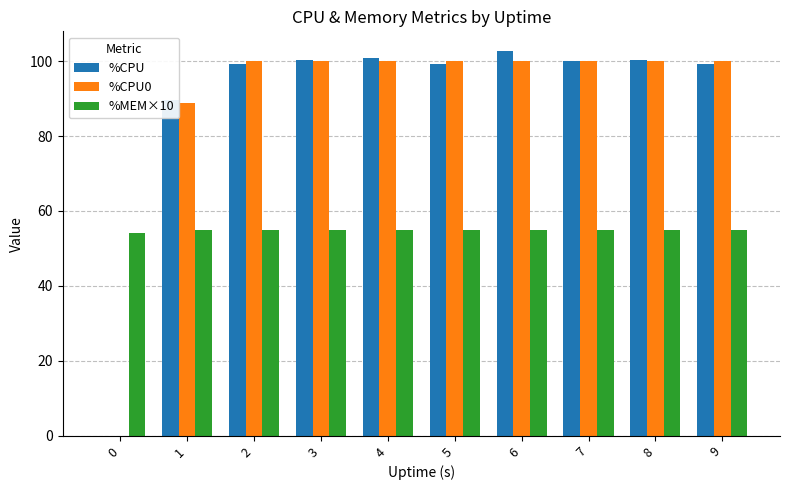

What is the maximum value shown in the chart?

102.8